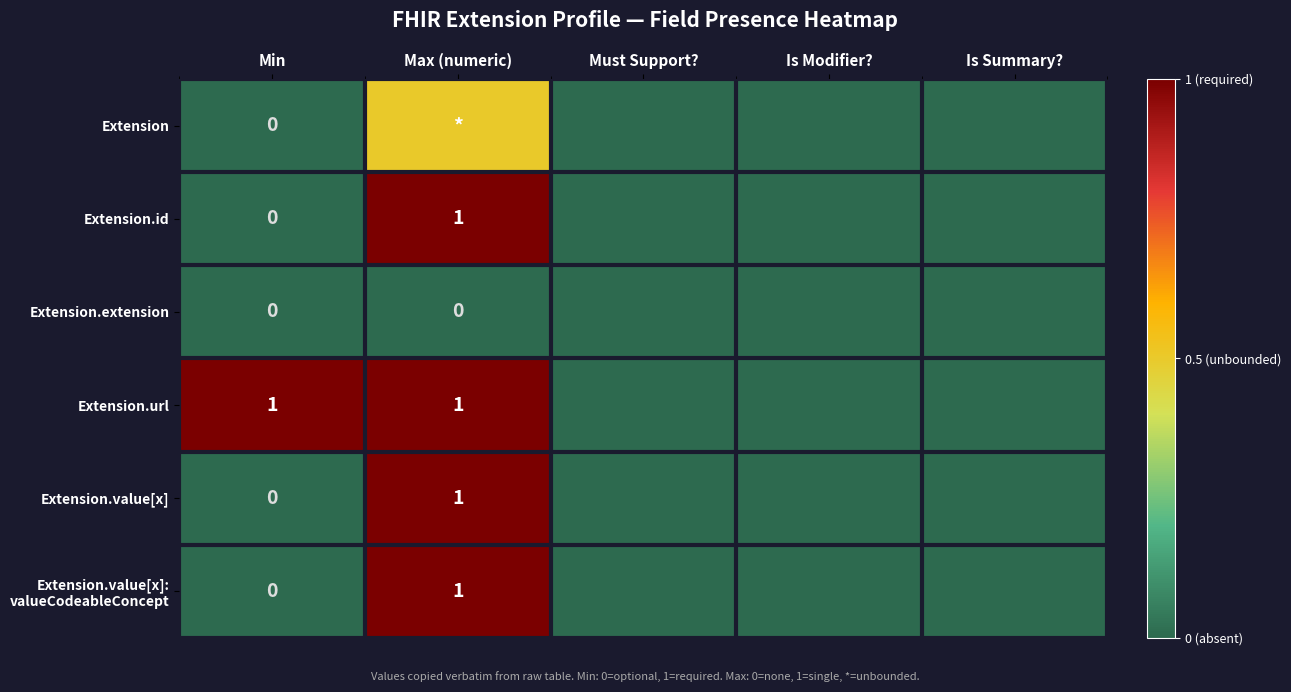

At which category is the sum across all series the highest?

Max (numeric)